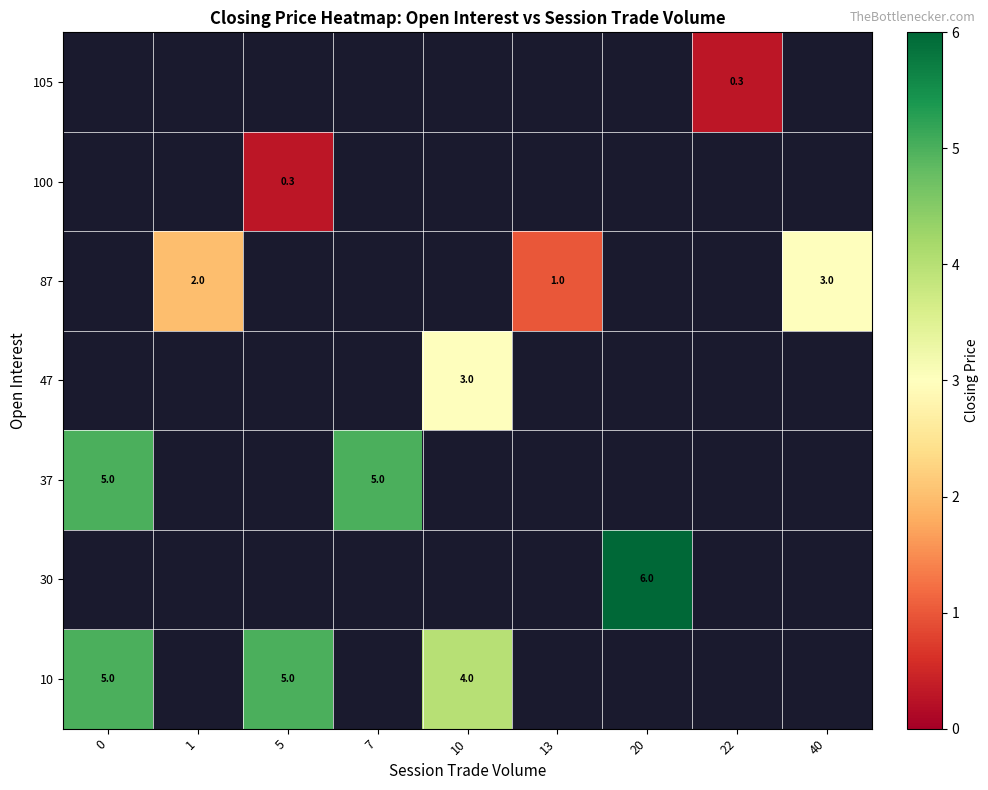

At which category does the chart reach its minimum across all series?

5